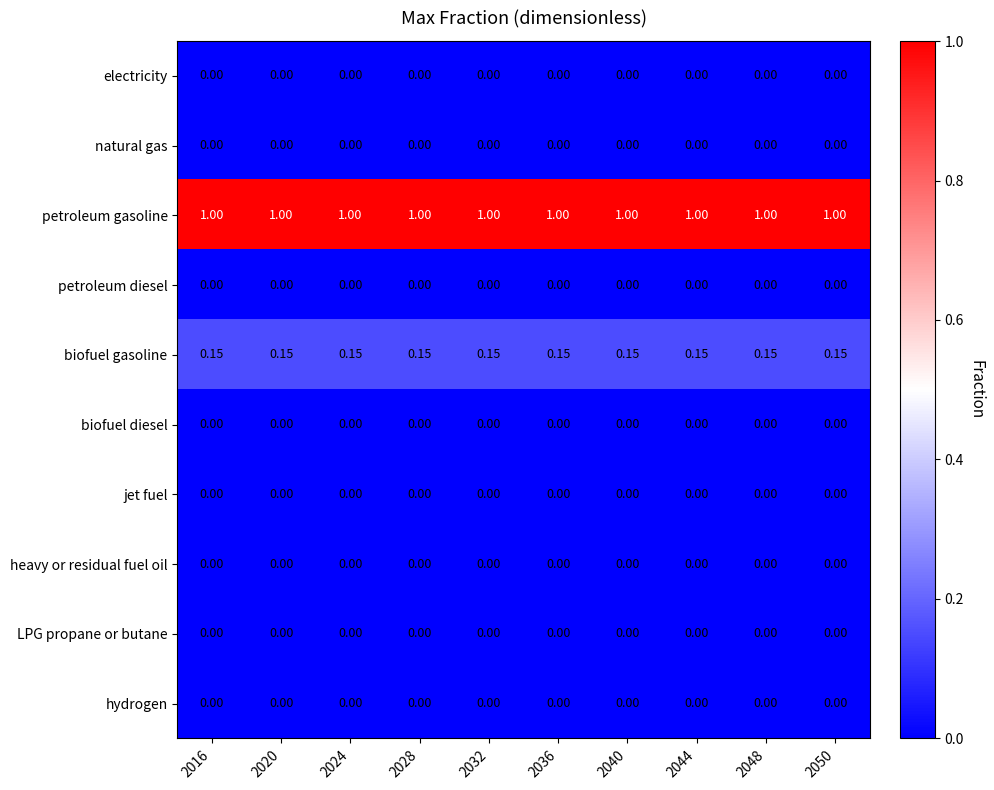

Is the value of petroleum gasoline at 2044 greater than the value of hydrogen at 2036?

Yes